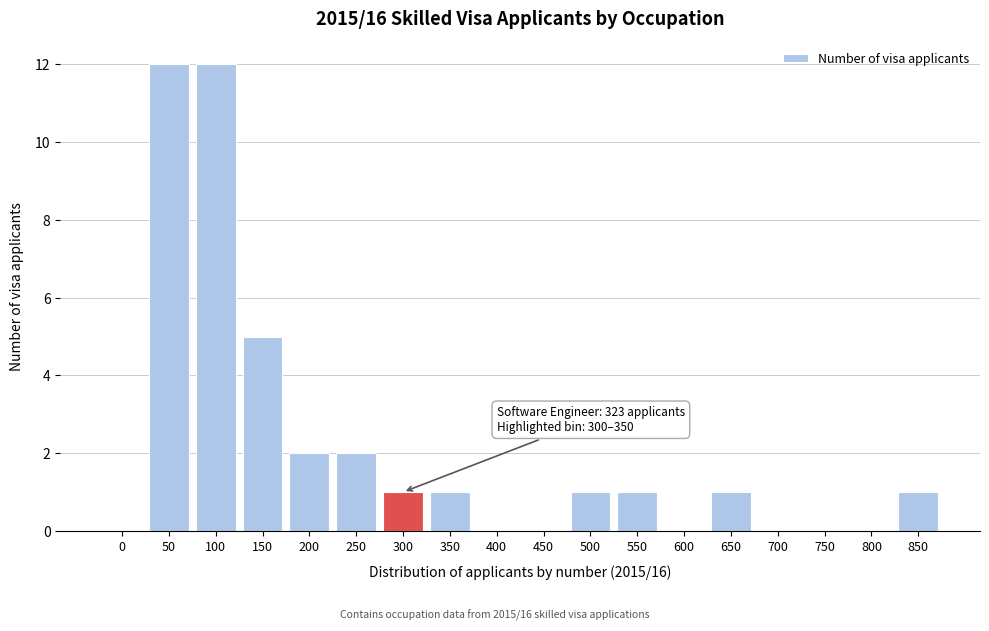

Reading left to right, extract all data points from this chart.

0=0	50=12	100=12	150=5	200=2	250=2	300=1	350=1	400=0	450=0	500=1	550=1	600=0	650=1	700=0	750=0	800=0	850=1